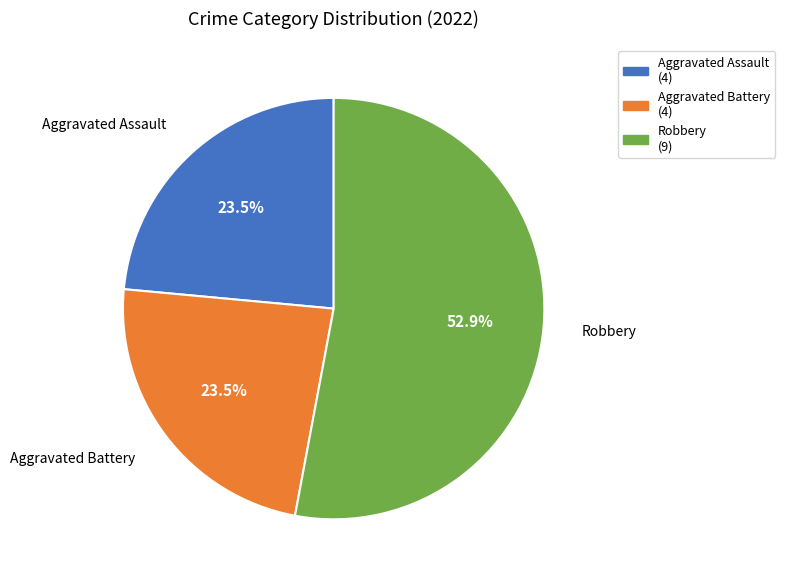

Count the number of slices in the pie.

3